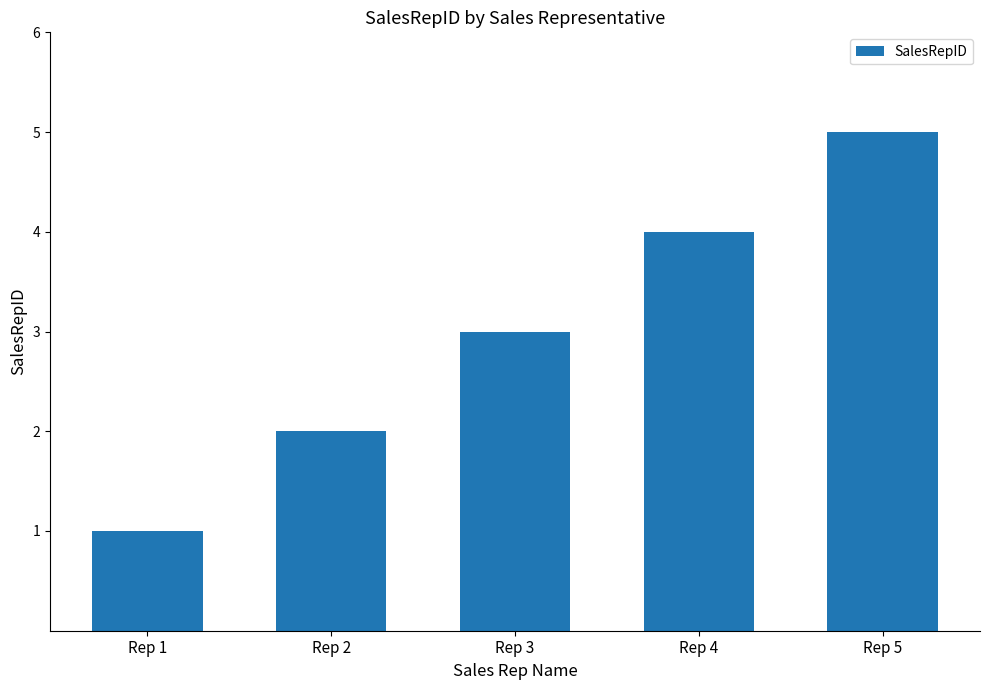

Which category has the highest value across all series?

Rep 5